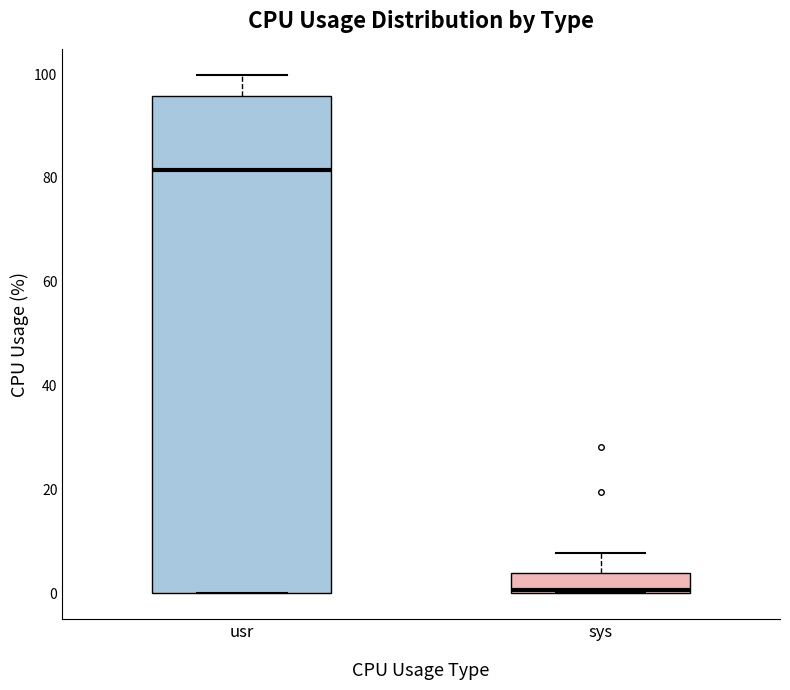

Which box is the tallest, from its lower edge to its upper edge?

usr